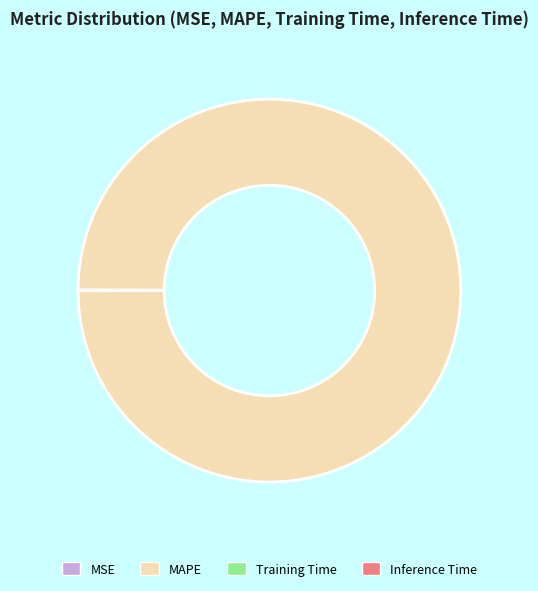

The MAPE slice represents 100% of the pie. True or false?

True